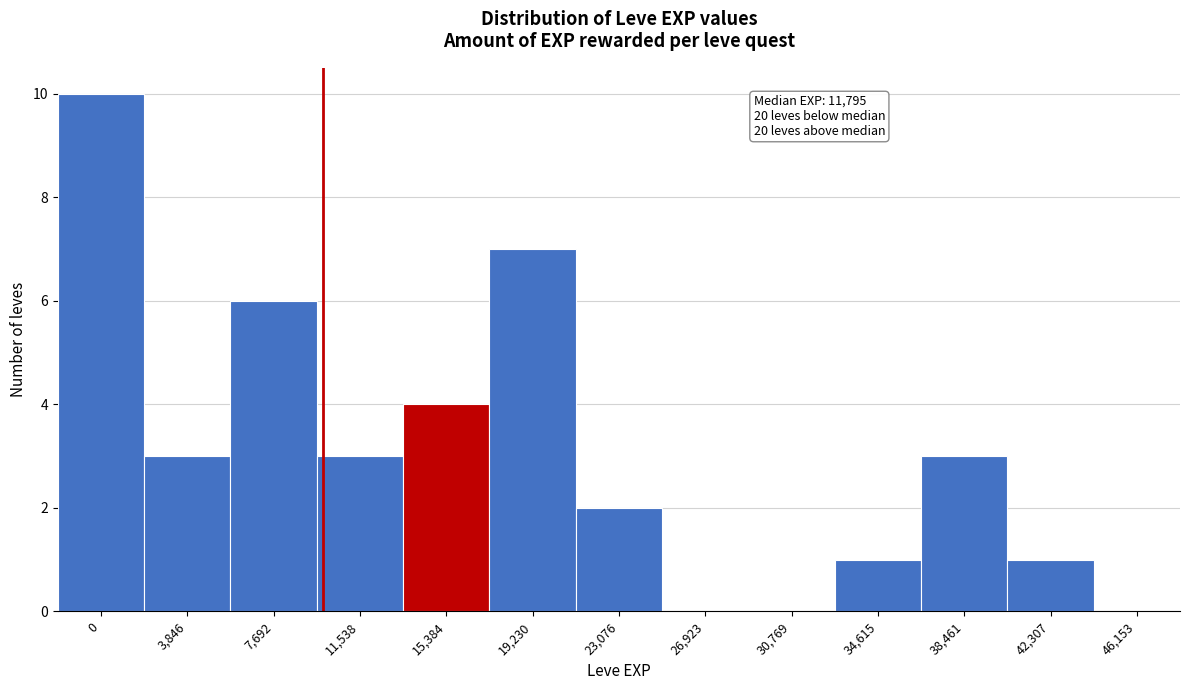

Reading left to right, extract all data points from this chart.

0=10	3,846=3	7,692=6	11,538=3	15,384=4	19,230=7	23,076=2	26,923=0	30,769=0	34,615=1	38,461=3	42,307=1	46,153=0